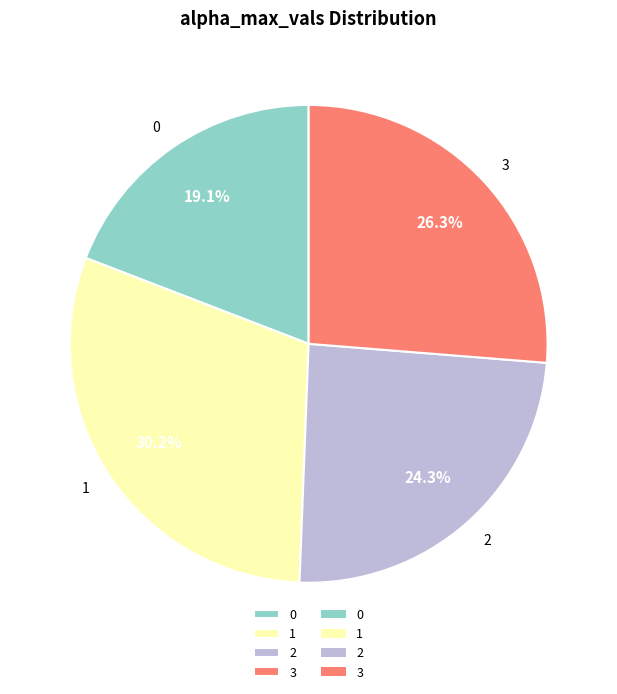

What percentage is the 0 slice, to the nearest percent?

19%